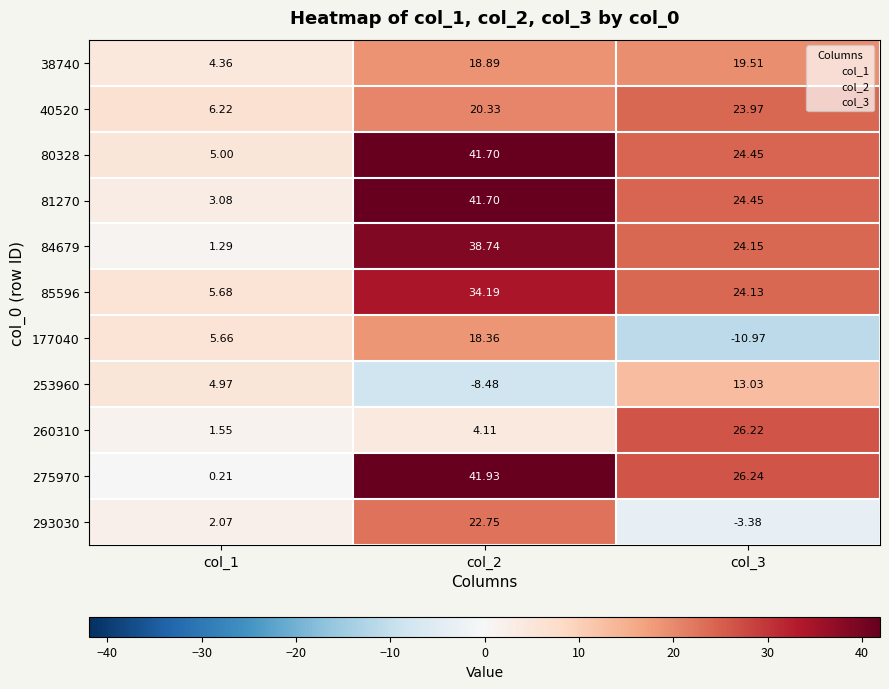

Is the value of 38740 at col_2 greater than the value of 253960 at col_2?

Yes